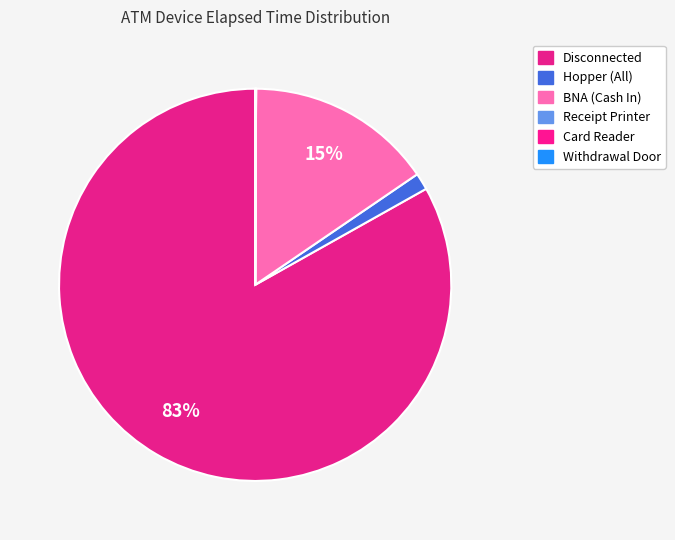

Which category has the biggest portion of the pie?

Disconnected